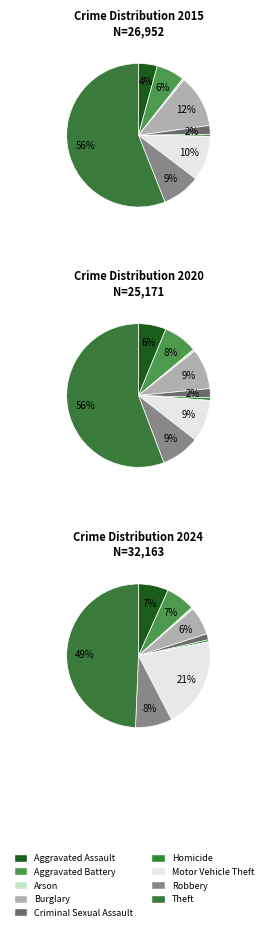

Count the number of slices in the pie.

9